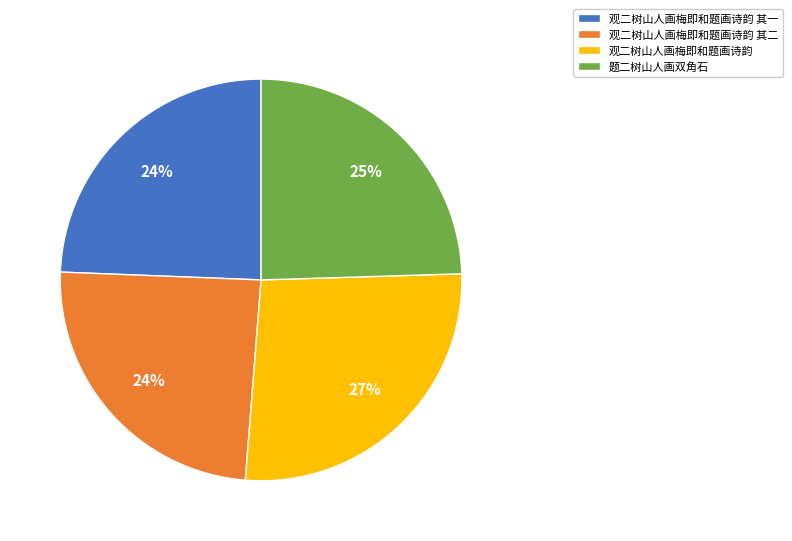

Is it true that 观二树山人画梅即和题画诗韵 其二 is 24% of the pie?

True